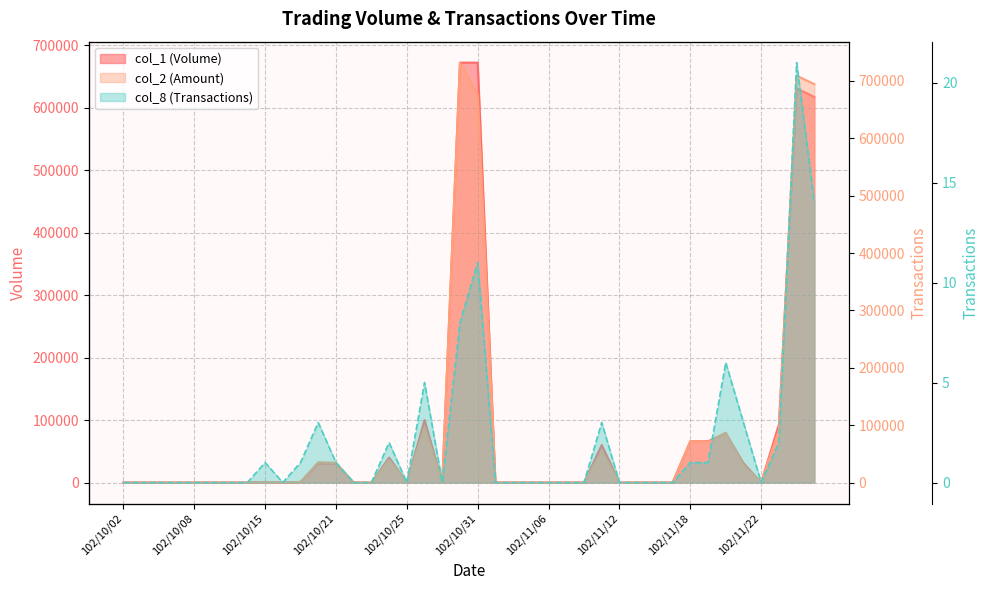

Reading right to left, list all the values displayed in this chart.

col_1: 617000	631000	93000	0	31000	79000	66000	66000	0	0	0	0	60000	0	0	0	0	0	0	672000	672000	0	100000	0	40000	0	0	30000	30000	1000	0	1000	0	0	0	0	0	0	0	0
col_2: 694400	709010	91240	0	30350	87030	70620	71940	0	0	0	0	54600	0	0	0	0	0	0	675760	731800	0	96600	0	39600	0	0	34500	35400	1070	0	1060	0	0	0	0	0	0	0	0
col_8: 14	21	2	0	3	6	1	1	0	0	0	0	3	0	0	0	0	0	0	11	8	0	5	0	2	0	0	1	3	1	0	1	0	0	0	0	0	0	0	0